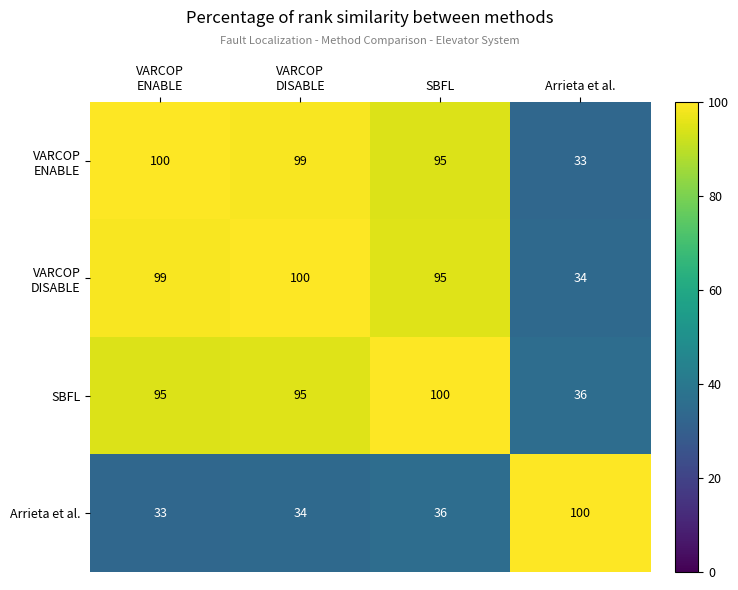

What is the difference between the maximum and minimum values in the SBFL series?

64